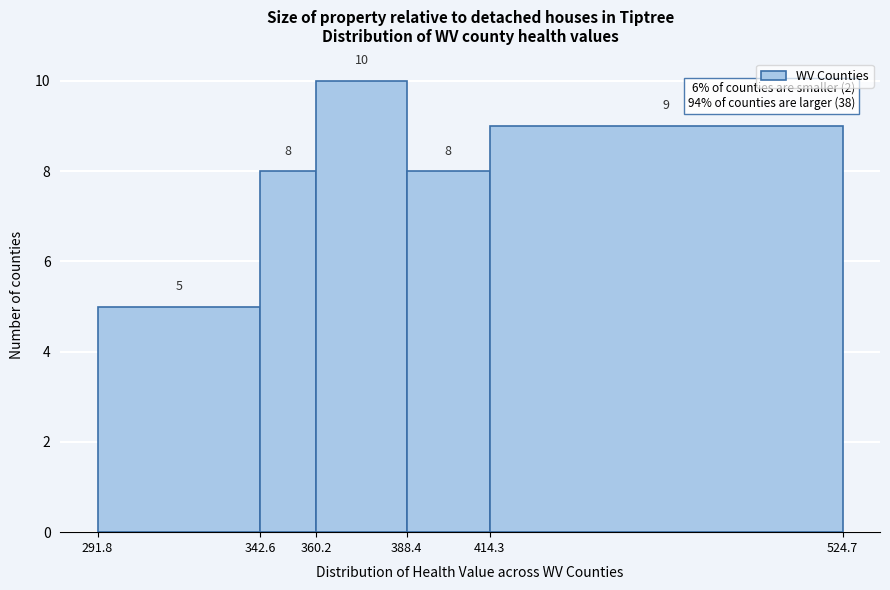

Over which range of the x-axis is the bar tallest?

360.2 to 388.4